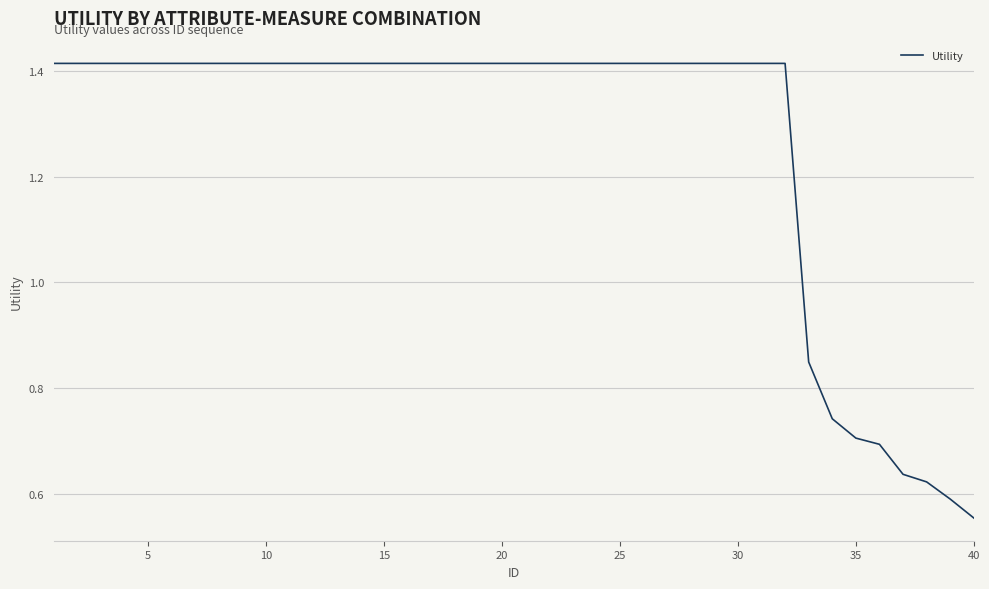

What is the difference between the maximum and minimum values?

0.9